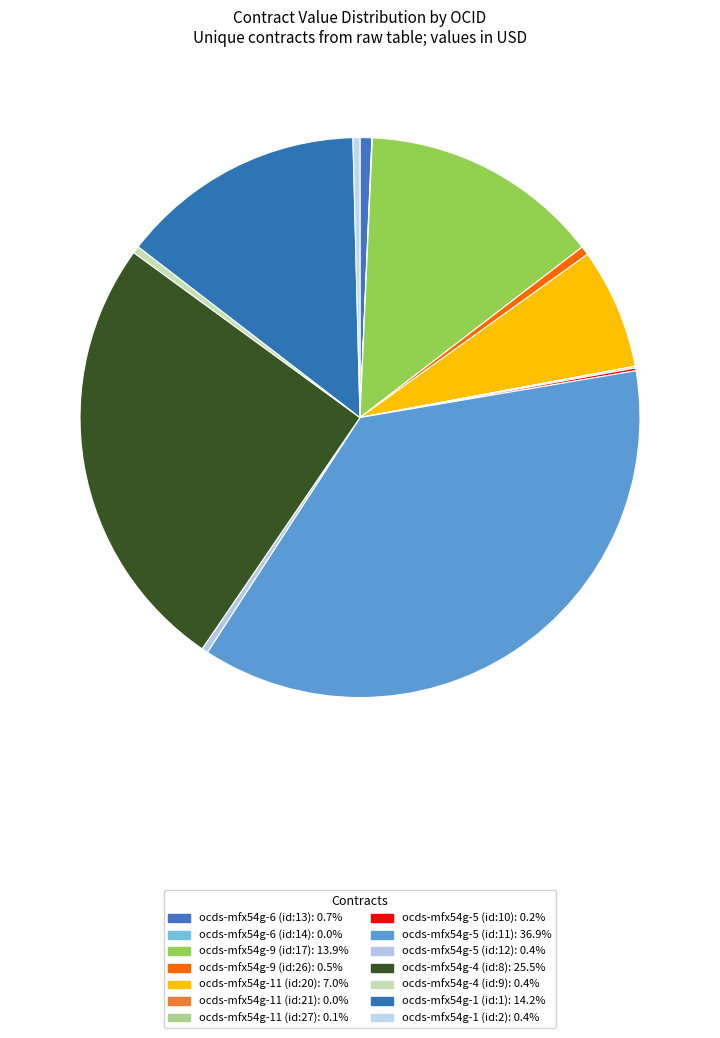

Rank the categories by value from lowest to highest.

ocds-mfx54g-11 (id:21), ocds-mfx54g-6 (id:14), ocds-mfx54g-11 (id:27), ocds-mfx54g-5 (id:10), ocds-mfx54g-5 (id:12), ocds-mfx54g-1 (id:2), ocds-mfx54g-4 (id:9), ocds-mfx54g-9 (id:26), ocds-mfx54g-6 (id:13), ocds-mfx54g-11 (id:20), ocds-mfx54g-9 (id:17), ocds-mfx54g-1 (id:1), ocds-mfx54g-4 (id:8), ocds-mfx54g-5 (id:11)